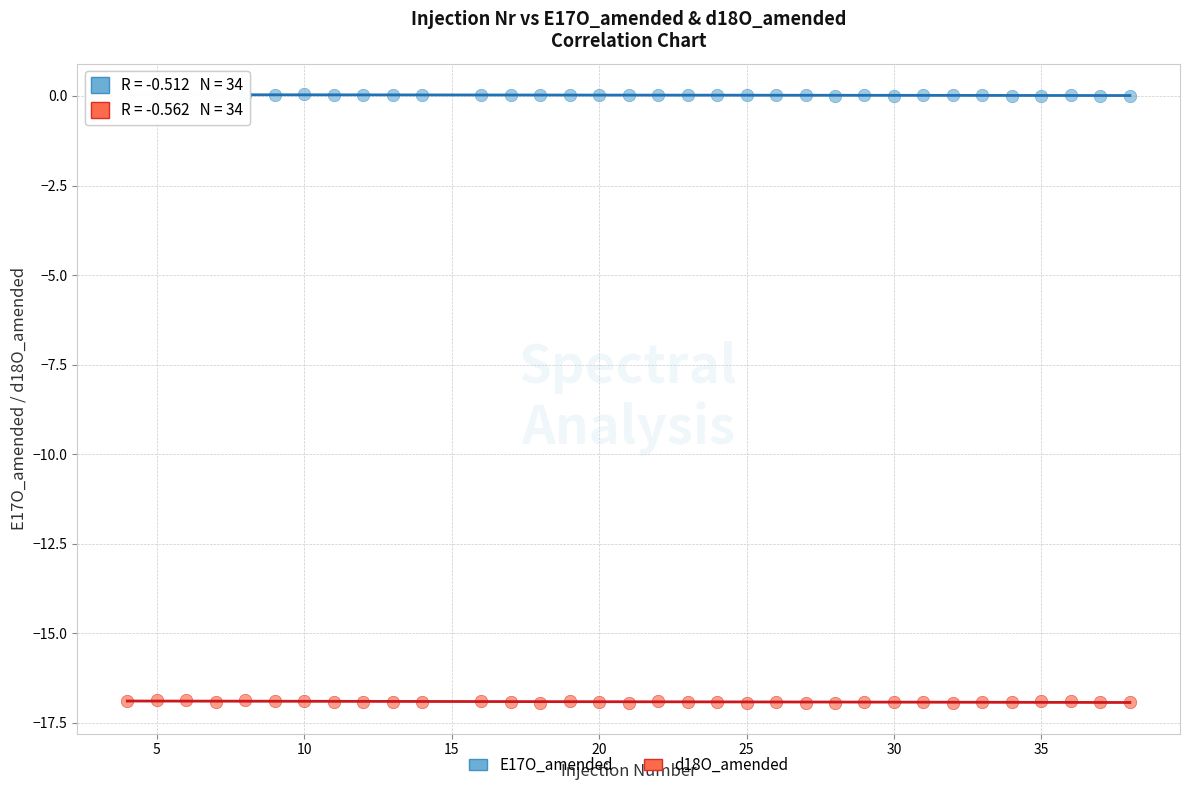

What is the X range (max minus min) for the scatter plot?

34.0